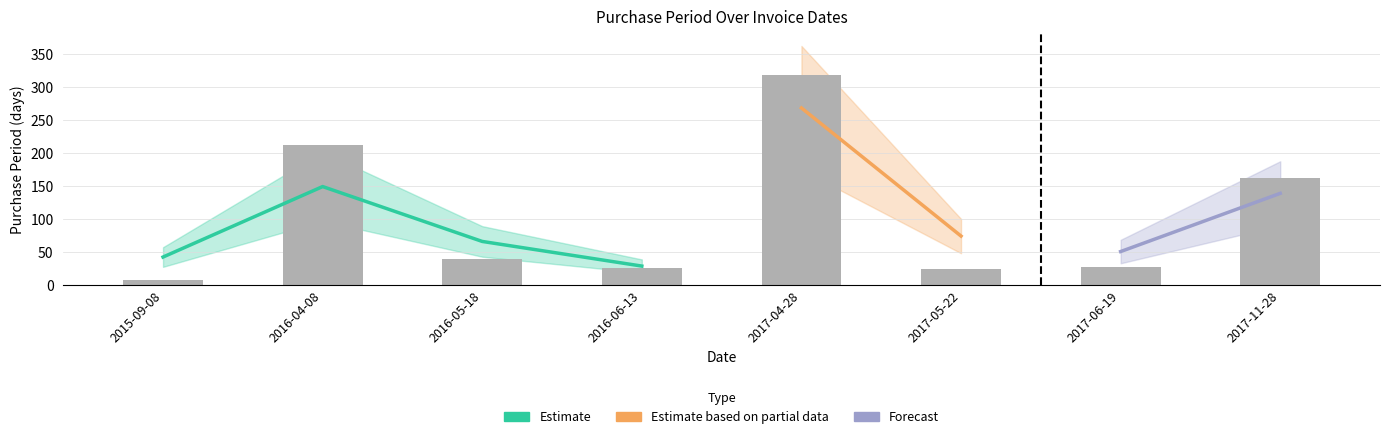

At which label is the value closest to 163?

2017-11-28